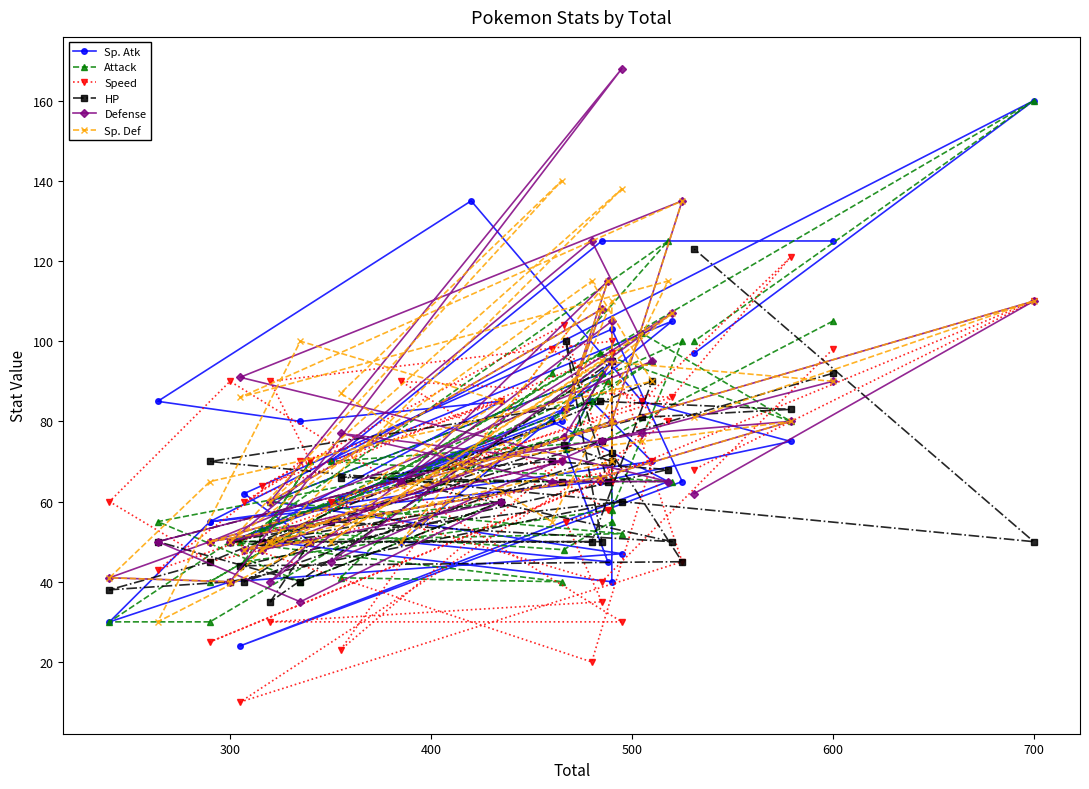

Is it true that Sp. Atk equals 30 at 36?

False